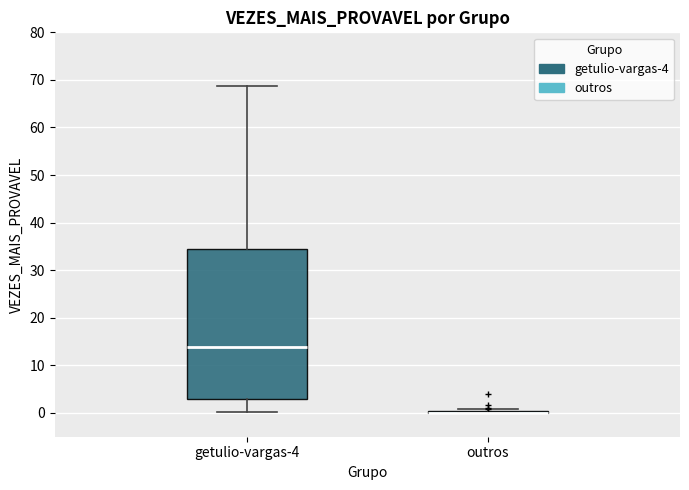

Reading left to right, transcribe this box plot: for each box, give where its median line is, the range the box spans, and where its two whiskers end, as read against the y-axis. The values are not printed on the chart, so give them approximately, as read against the axis.

getulio-vargas-4: median 14, box 3 to 34, whiskers 0 to 69
outros: box collapsed to a line at 0, whiskers 0 to 1